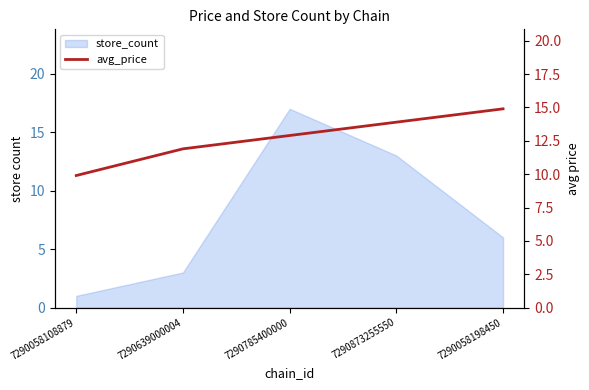

True or false: the data shows 12.9 at 7290785400000.

True